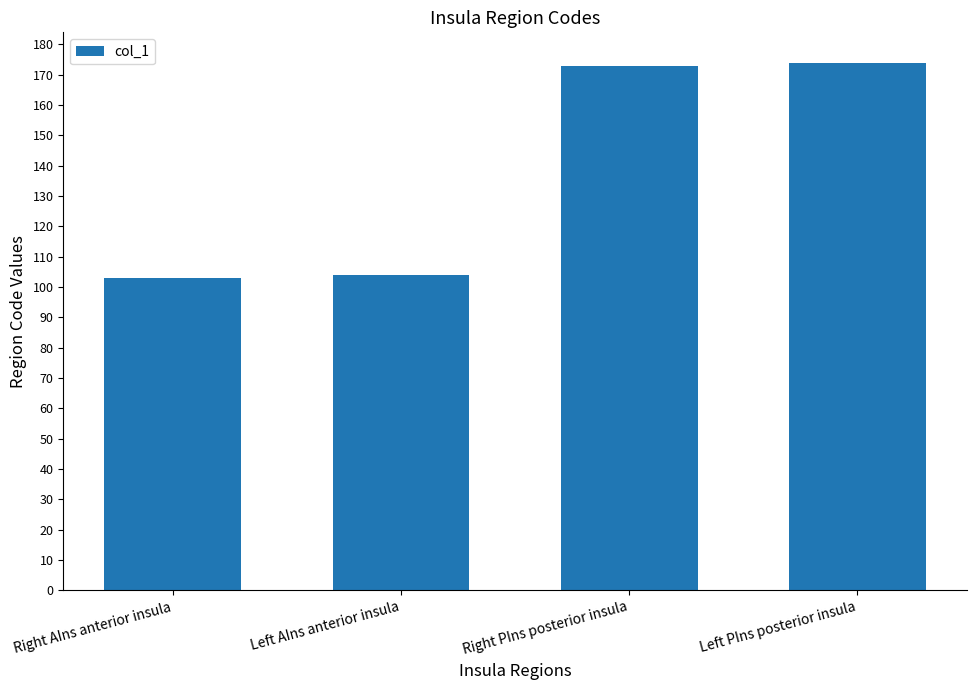

How many values are below 173?

2